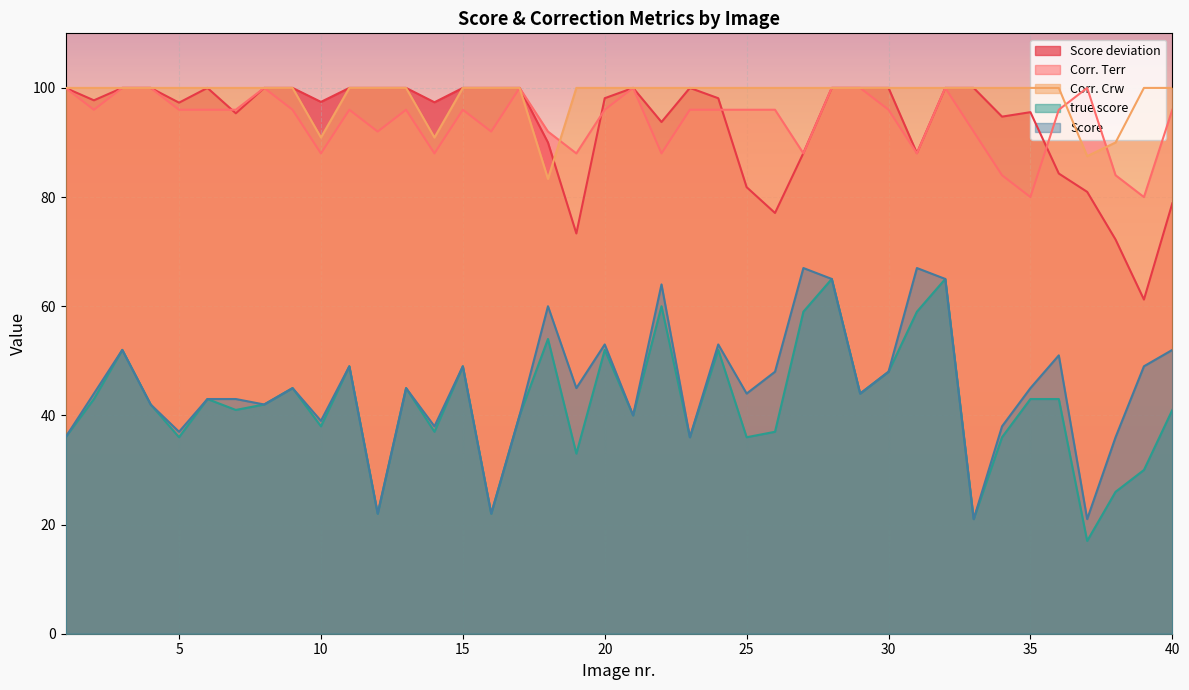

What is the sum of all true score values?

1679.0